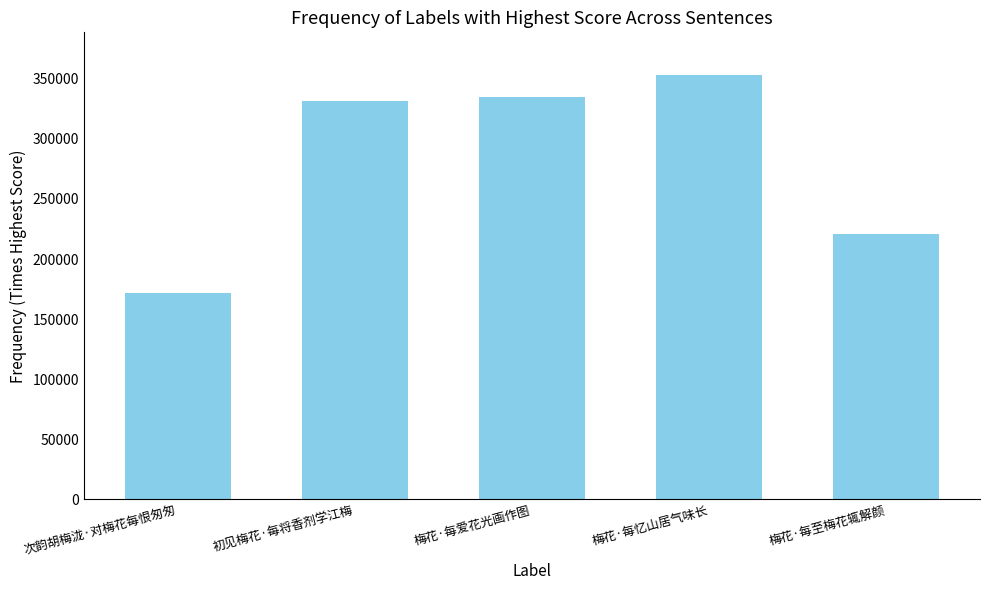

List the labels in order of value, smallest first.

次韵胡梅泷·对梅花每恨匆匆, 梅花·每至梅花辄解颜, 初见梅花·每将香剂学江梅, 梅花·每爱花光画作图, 梅花·每忆山居气味长